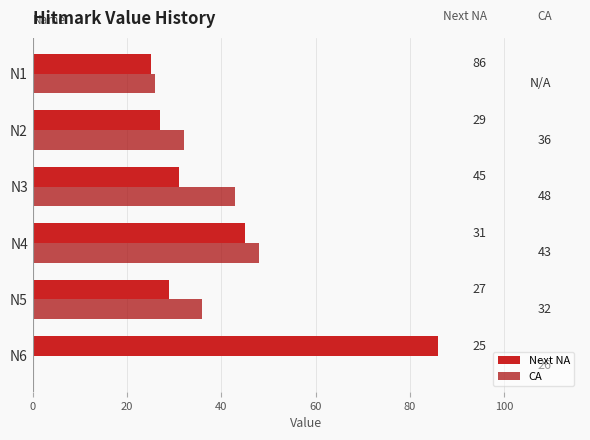

Which series changed the most between N2 and N1?

CA